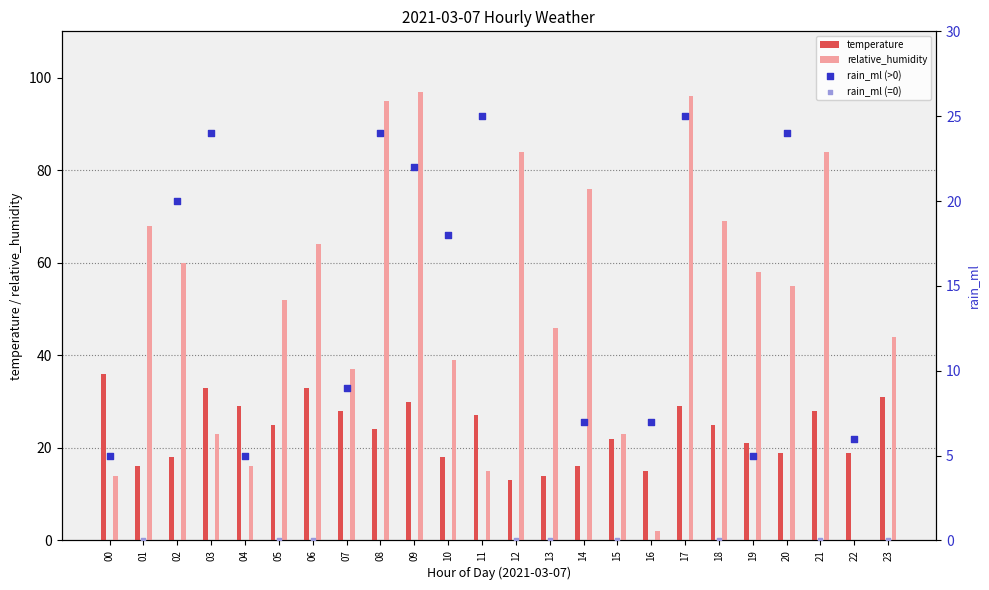

Which series has the widest spread of Y values?

relative_humidity